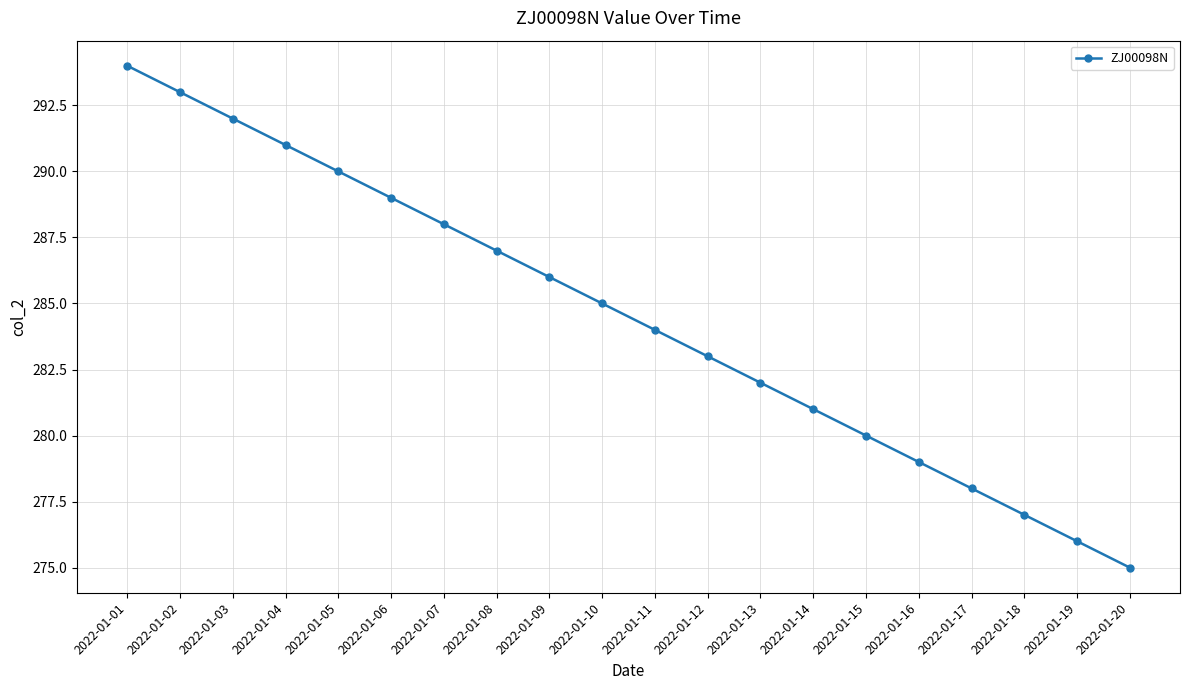

The chart shows a value of 281 at 2022-01-14. True or false?

True